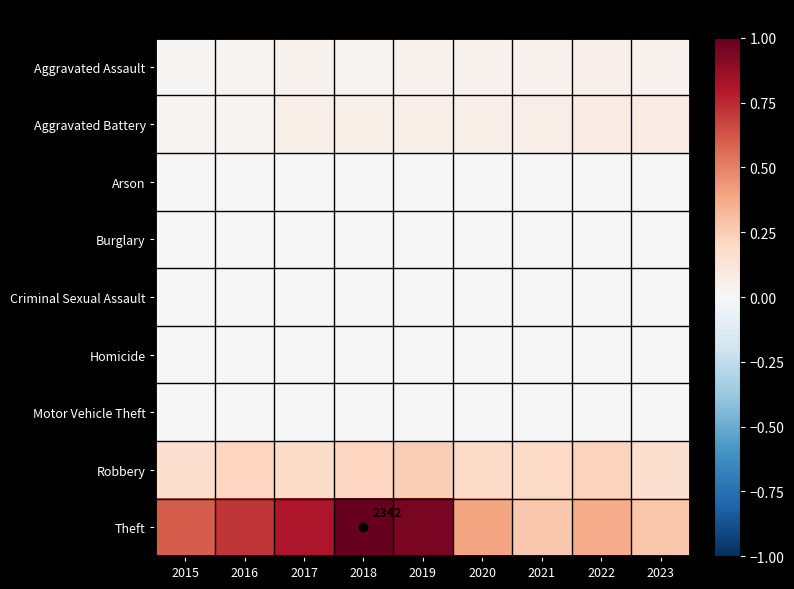

Count the number of categories in the chart.

9